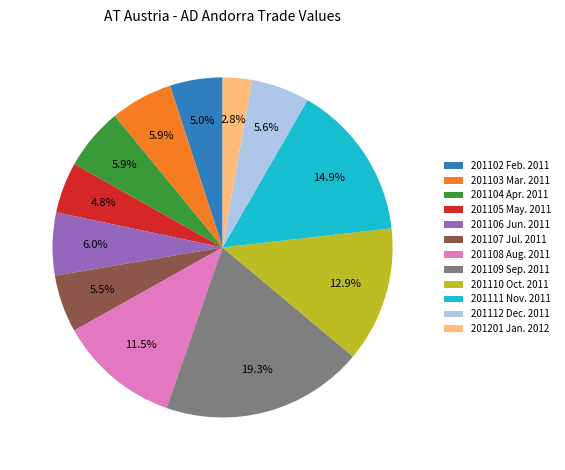

Which has a higher value, 201108 Aug. 2011 or 201105 May. 2011?

201108 Aug. 2011